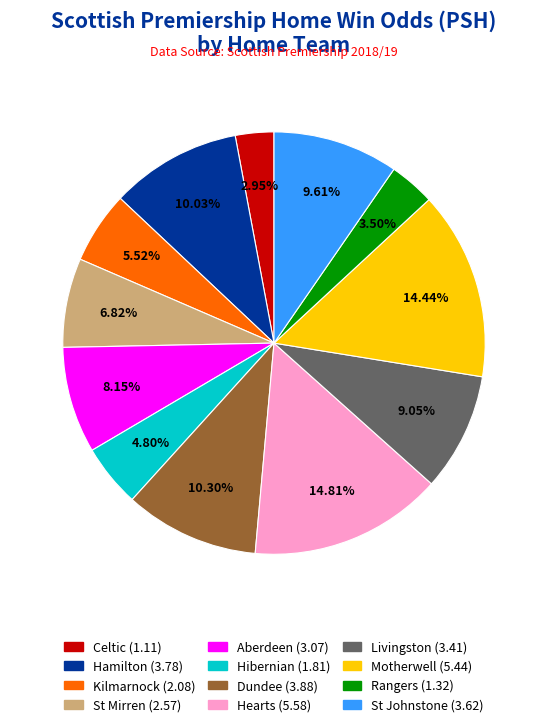

Is the sum of St Mirren and Hibernian greater than half?

No